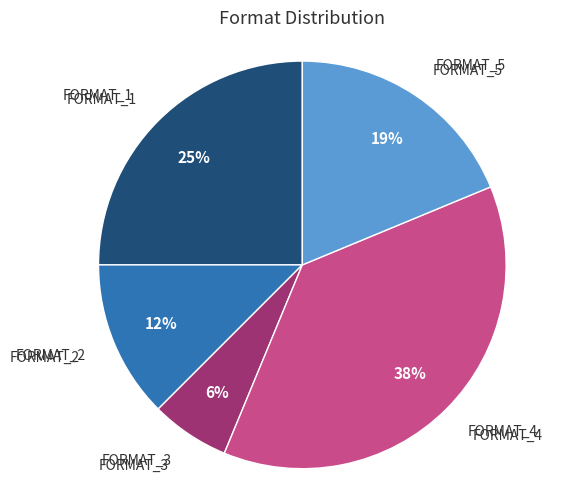

To the nearest percent, what is the difference between the FORMAT_5 and FORMAT_4 slice percentages?

19%